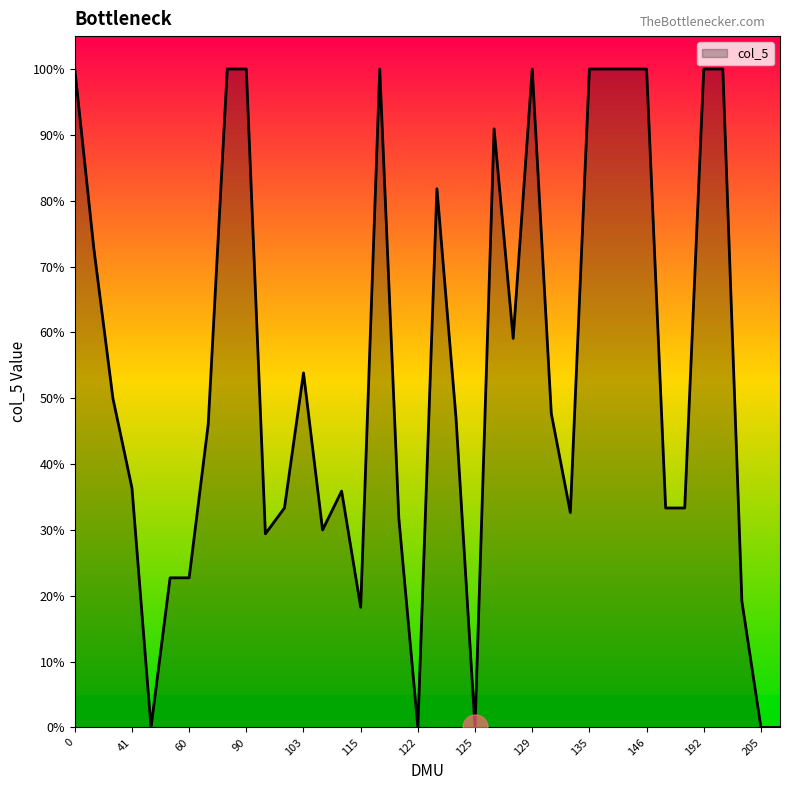

Reading left to right, transcribe all the data shown in this chart.

0=1.0	38=0.7	39=0.5	41=0.4	42=0.0	44=0.2	60=0.2	82=0.5	86=1.0	90=1.0	98=0.3	99=0.3	103=0.5	110=0.3	111=0.4	115=0.2	118=1.0	119=0.3	122=0.0	123=0.8	124=0.5	125=0.0	126=0.9	128=0.6	129=1.0	130=0.5	131=0.3	135=1.0	136=1.0	145=1.0	146=1.0	162=0.3	163=0.3	192=1.0	199=1.0	204=0.2	205=0.0	209=0.0